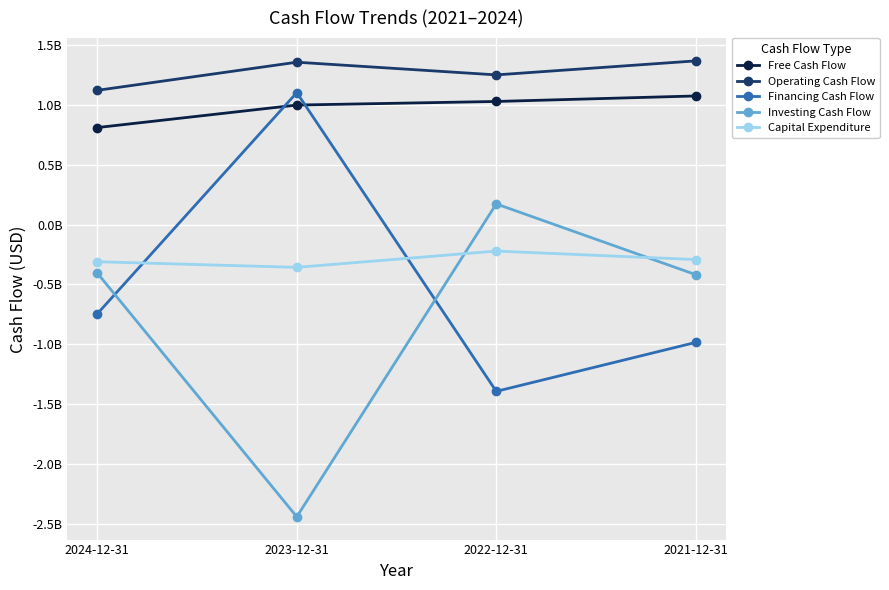

Where does the Financing Cash Flow series first go above -746000000?

2023-12-31